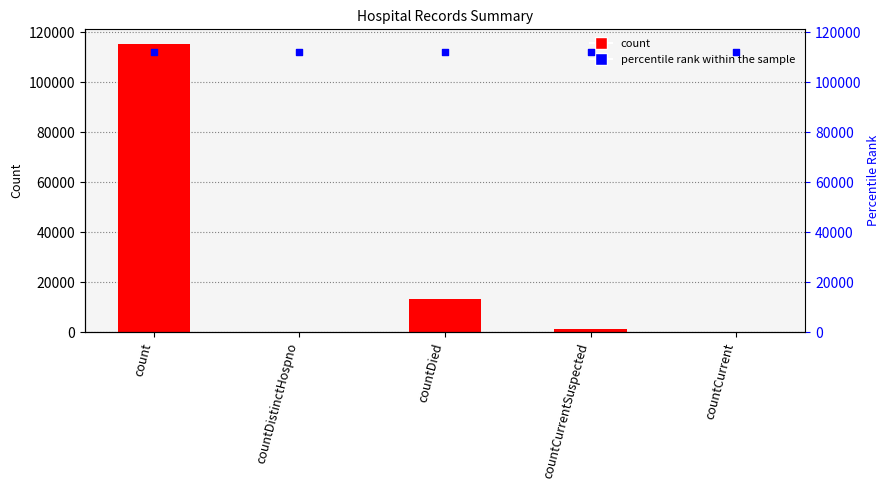

At which category is the sum across all series the highest?

count